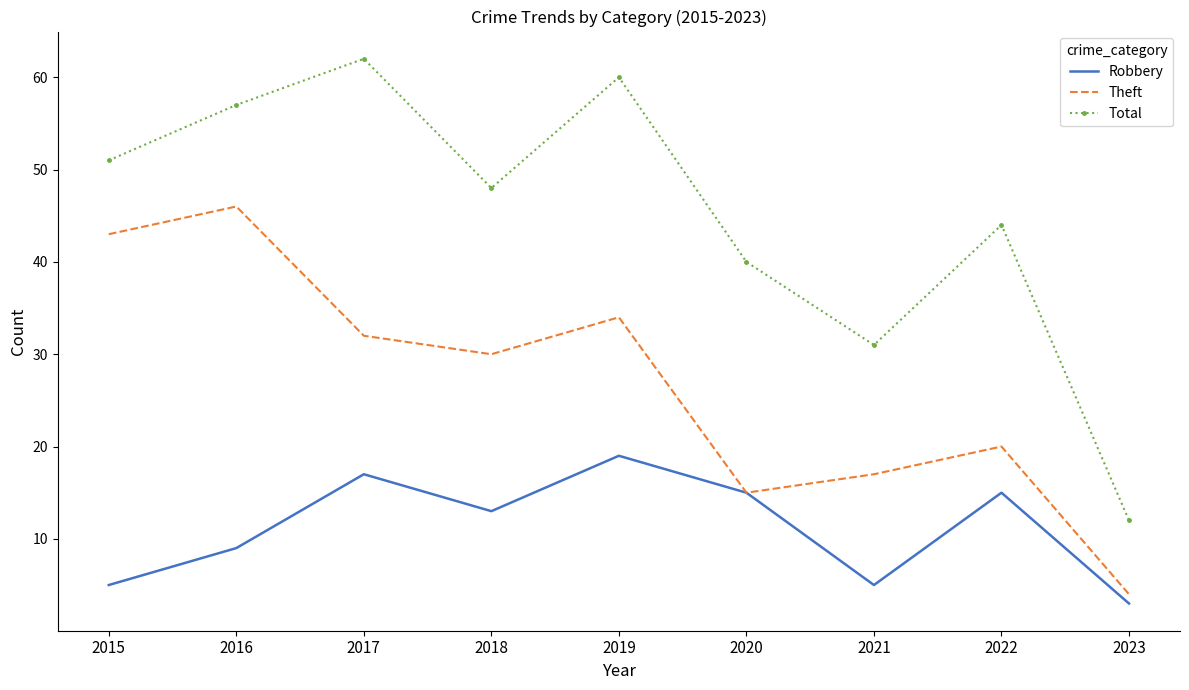

Which series has the widest spread of values?

Total